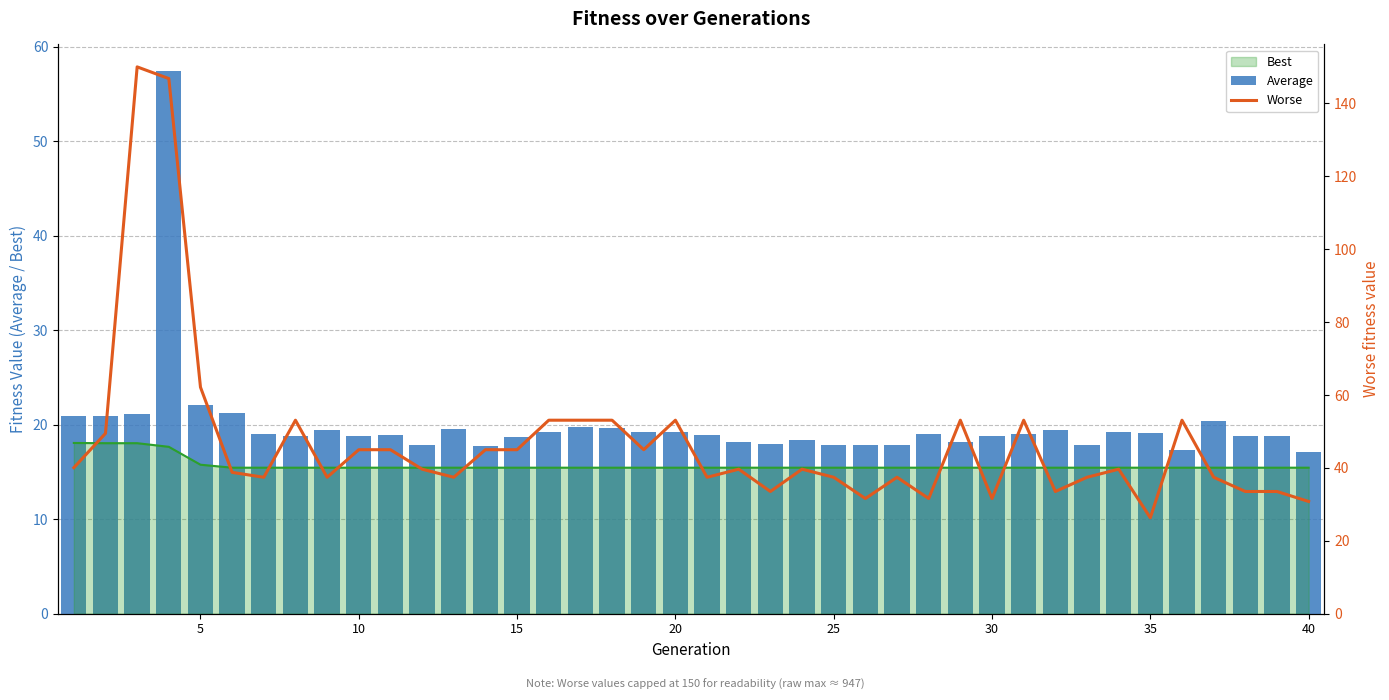

The Best series shows 15.4 at 10. True or false?

True